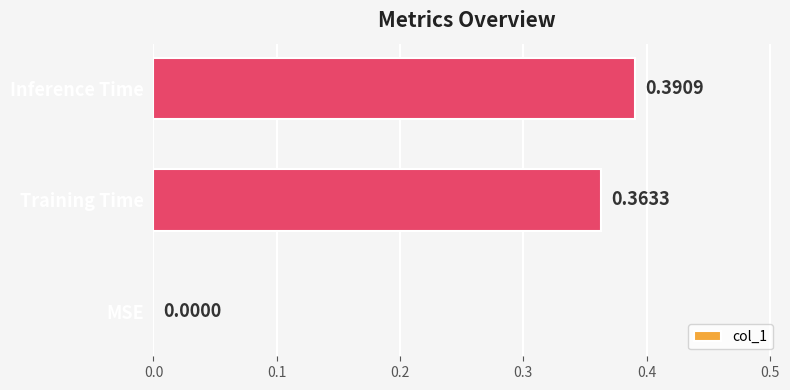

What is the sum of the values at Training Time and Inference Time?

0.8